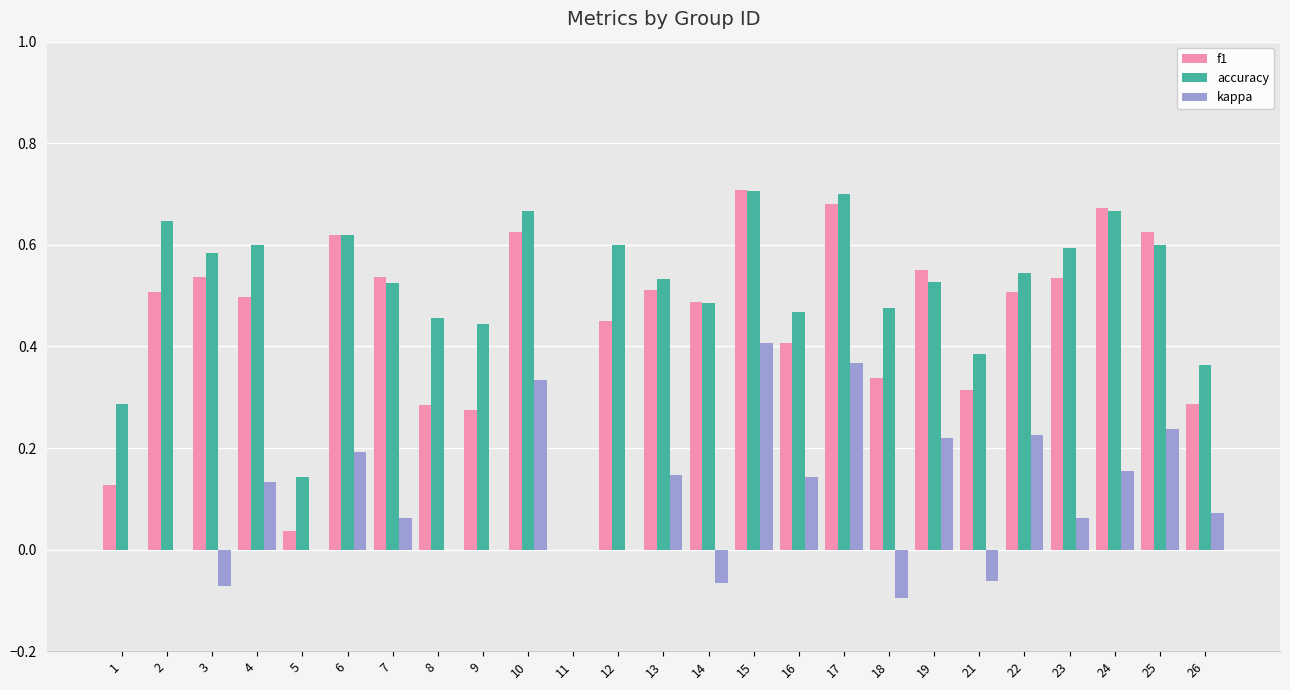

Is the value of f1 at 15 greater than the value of kappa at 11?

Yes